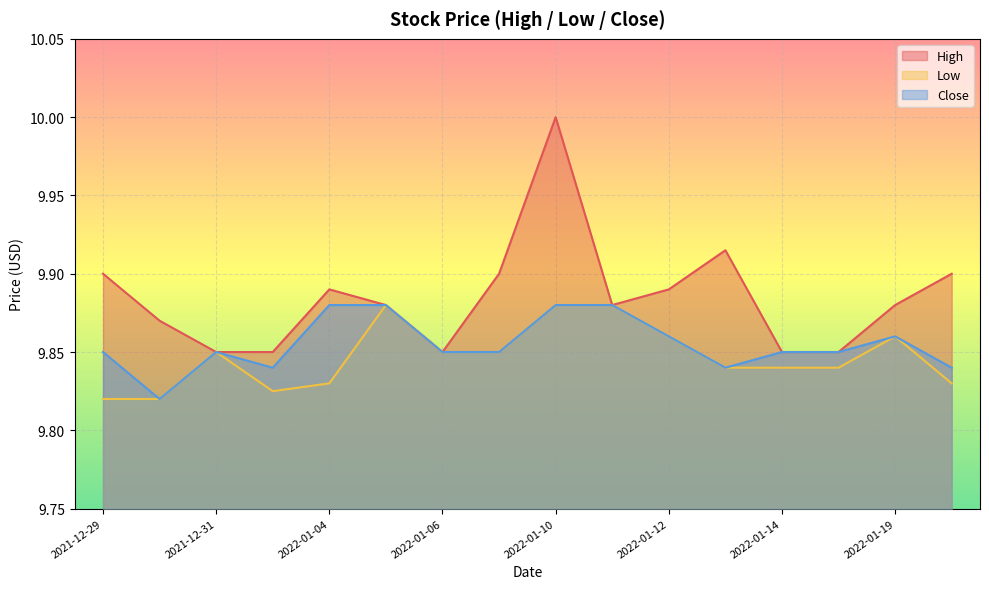

Reading left to right, what are all the values shown in this chart?

High: 2021-12-29=9.9	2021-12-30=9.9	2021-12-31=9.9	2022-01-03=9.9	2022-01-04=9.9	2022-01-05=9.9	2022-01-06=9.9	2022-01-07=9.9	2022-01-10=10.0	2022-01-11=9.9	2022-01-12=9.9	2022-01-13=9.9	2022-01-14=9.9	2022-01-18=9.9	2022-01-19=9.9	2022-01-20=9.9
Low: 2021-12-29=9.8	2021-12-30=9.8	2021-12-31=9.9	2022-01-03=9.8	2022-01-04=9.8	2022-01-05=9.9	2022-01-06=9.9	2022-01-07=9.9	2022-01-10=9.9	2022-01-11=9.9	2022-01-12=9.9	2022-01-13=9.8	2022-01-14=9.8	2022-01-18=9.8	2022-01-19=9.9	2022-01-20=9.8
Close: 2021-12-29=9.9	2021-12-30=9.8	2021-12-31=9.9	2022-01-03=9.8	2022-01-04=9.9	2022-01-05=9.9	2022-01-06=9.9	2022-01-07=9.9	2022-01-10=9.9	2022-01-11=9.9	2022-01-12=9.9	2022-01-13=9.8	2022-01-14=9.9	2022-01-18=9.9	2022-01-19=9.9	2022-01-20=9.8